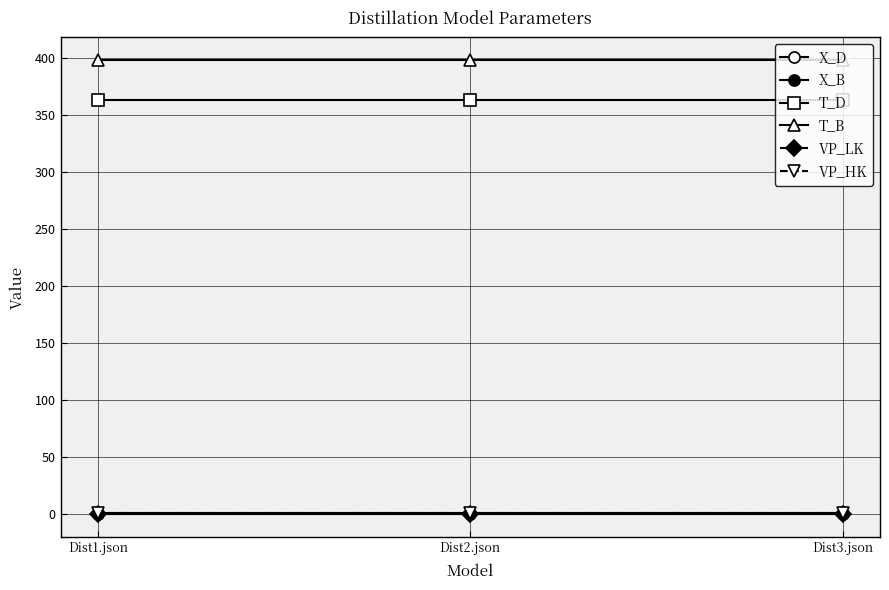

How many distinct data groups are displayed?

6